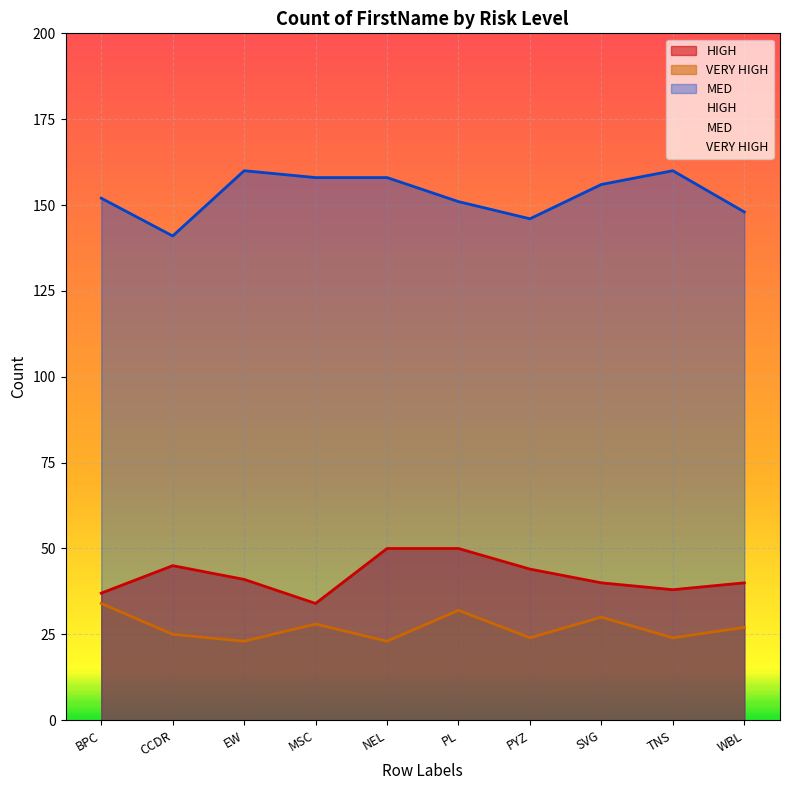

How many interior local peaks does the MED series have?

2